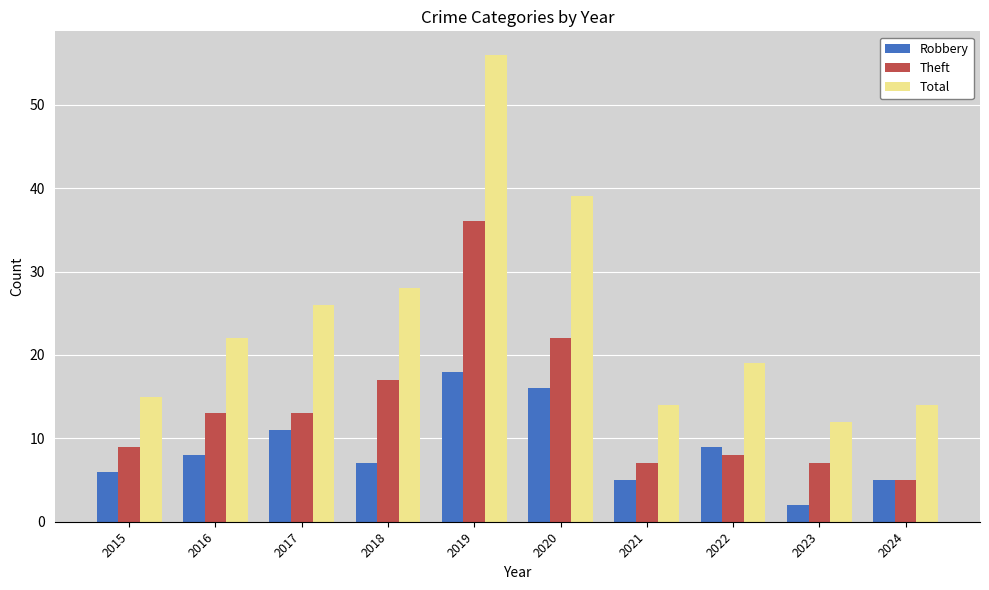

Rank the series by their average value, from lowest to highest.

Robbery, Theft, Total